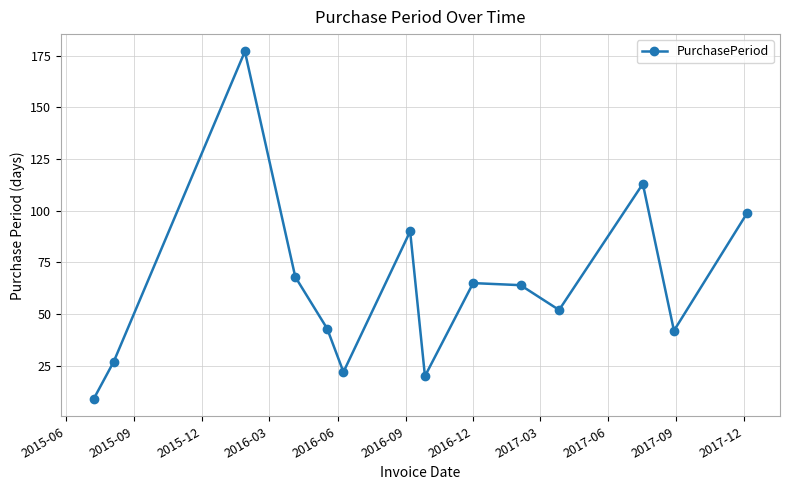

What is the maximum value shown in the chart?

177